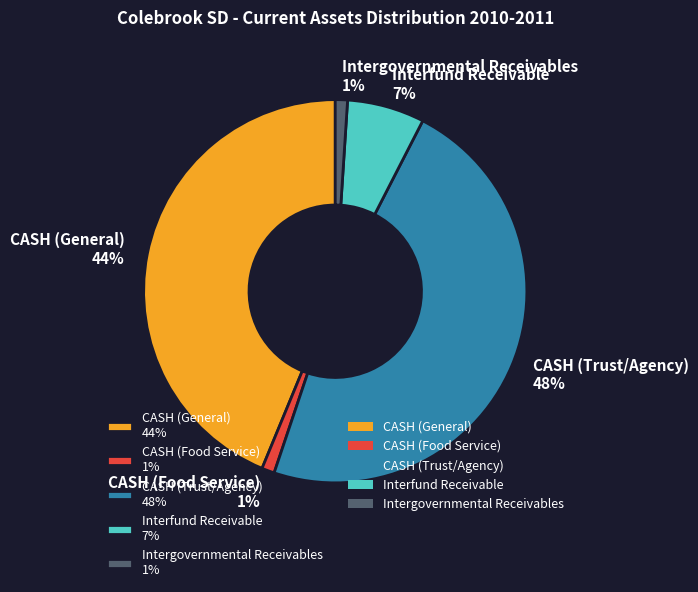

Which has a higher value, CASH (Food Service) 1% or Interfund Receivable 7%?

Interfund Receivable 7%